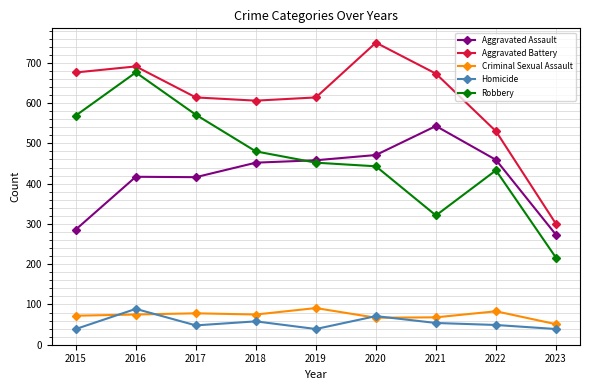

Is it true that Robbery equals 124 at 2019?

False